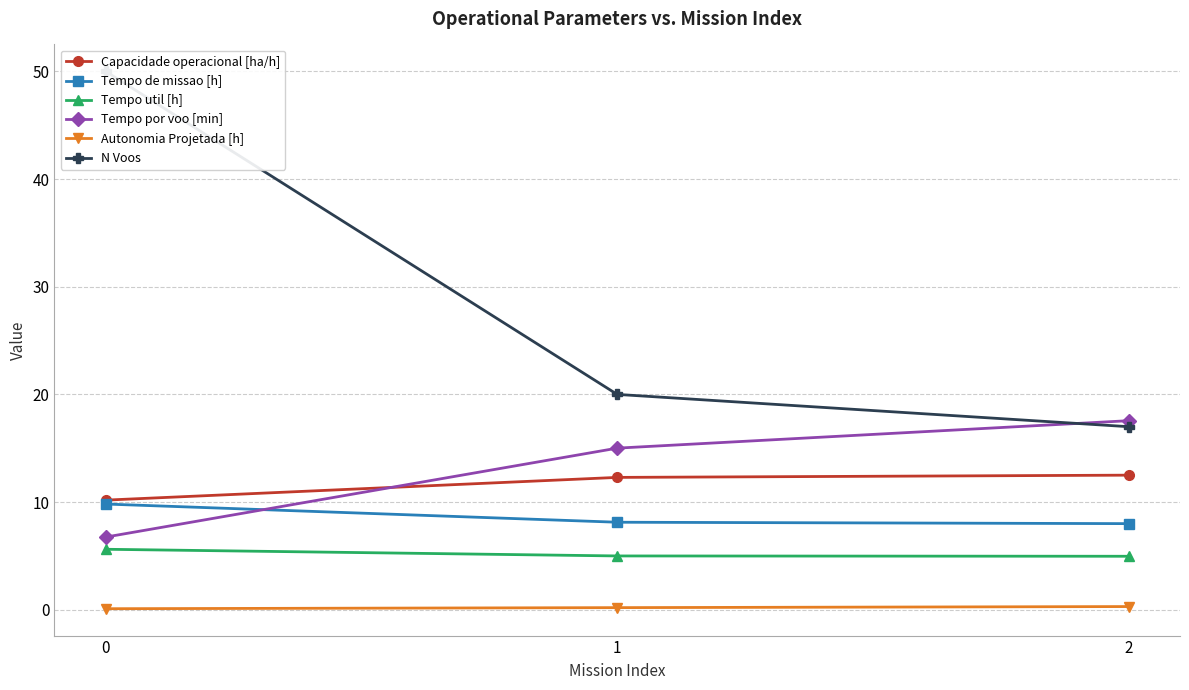

What is the difference between the second highest and minimum values in the Capacidade operacional [ha/h] series?

2.1